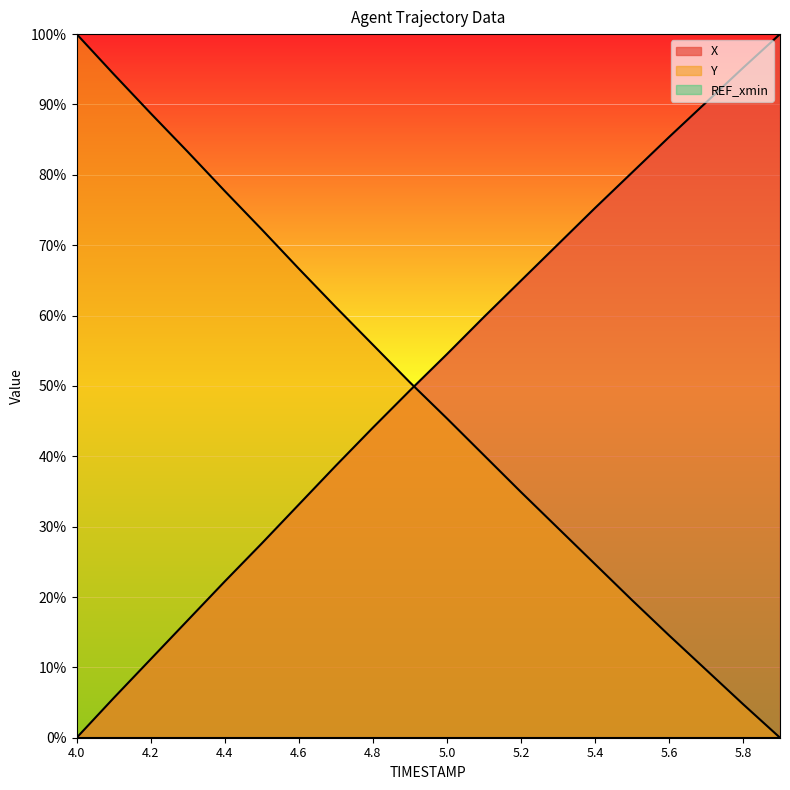

What is the label of the 1st point from the right?

5.9